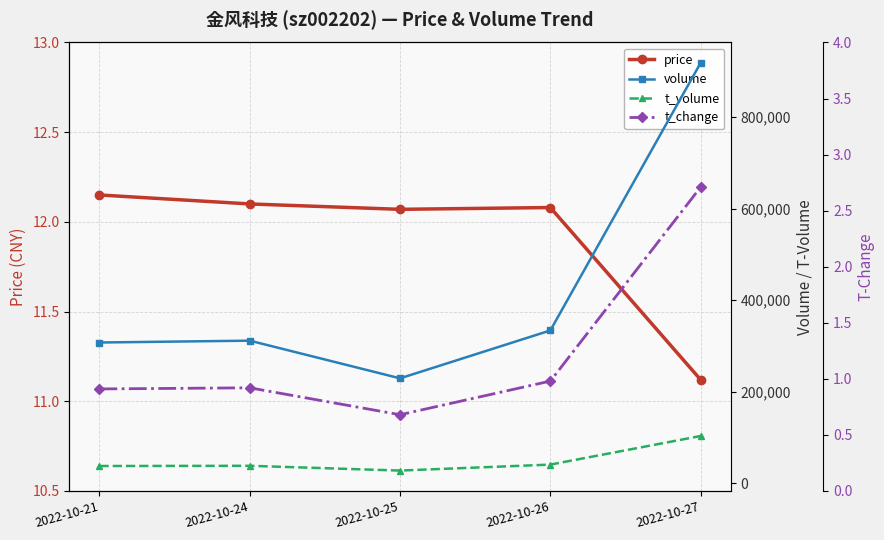

What is the difference between the maximum and minimum values in the t_volume series?

75580.0